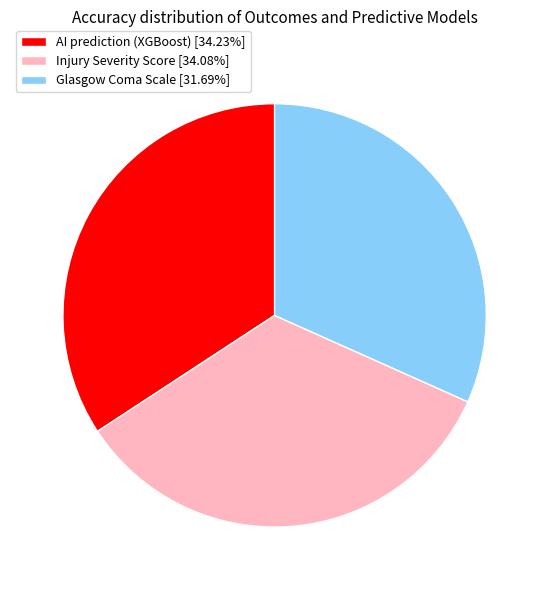

Is there any slice that represents more than half of the pie?

No